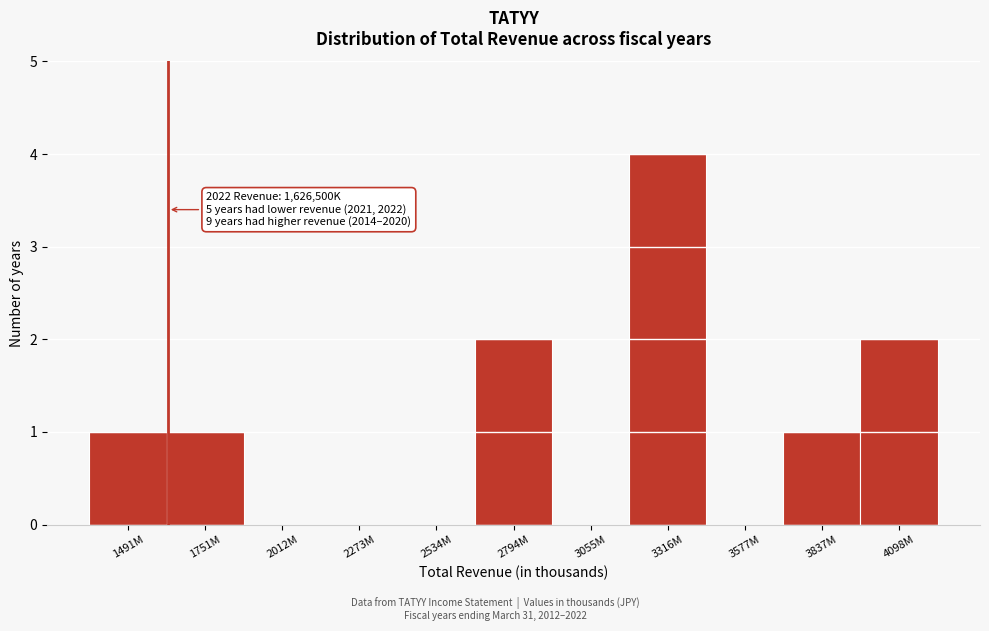

Reading left to right, what are all the values shown in this chart?

1491M=1	1751M=1	2012M=0	2273M=0	2534M=0	2794M=2	3055M=0	3316M=4	3577M=0	3837M=1	4098M=2